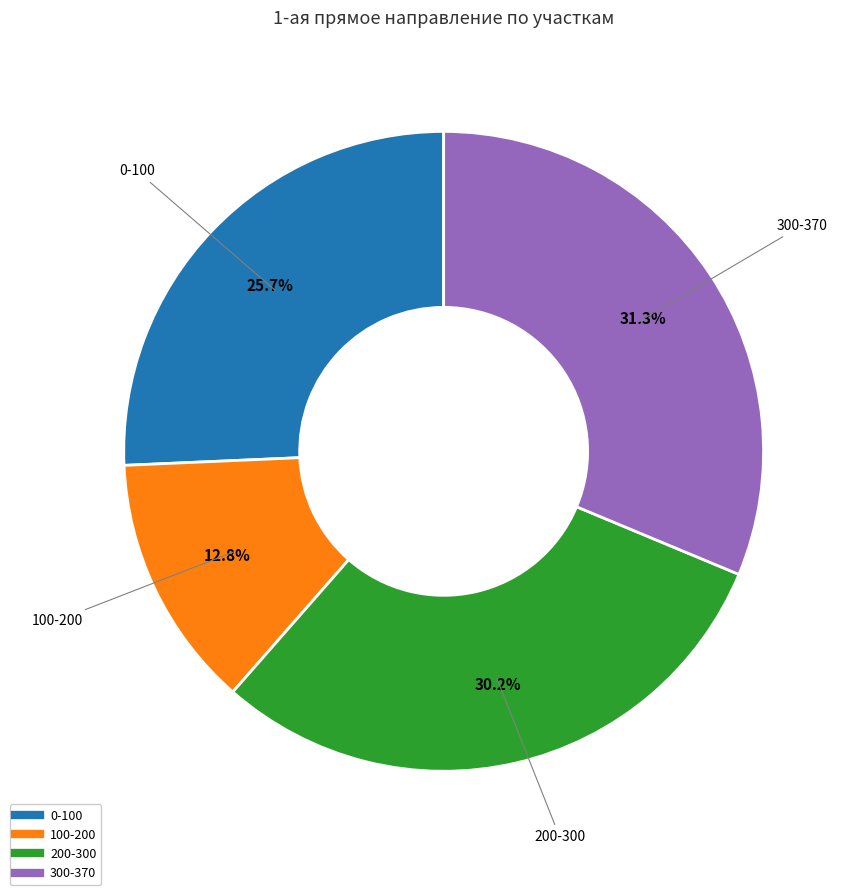

Which category has the biggest portion of the pie?

300-370